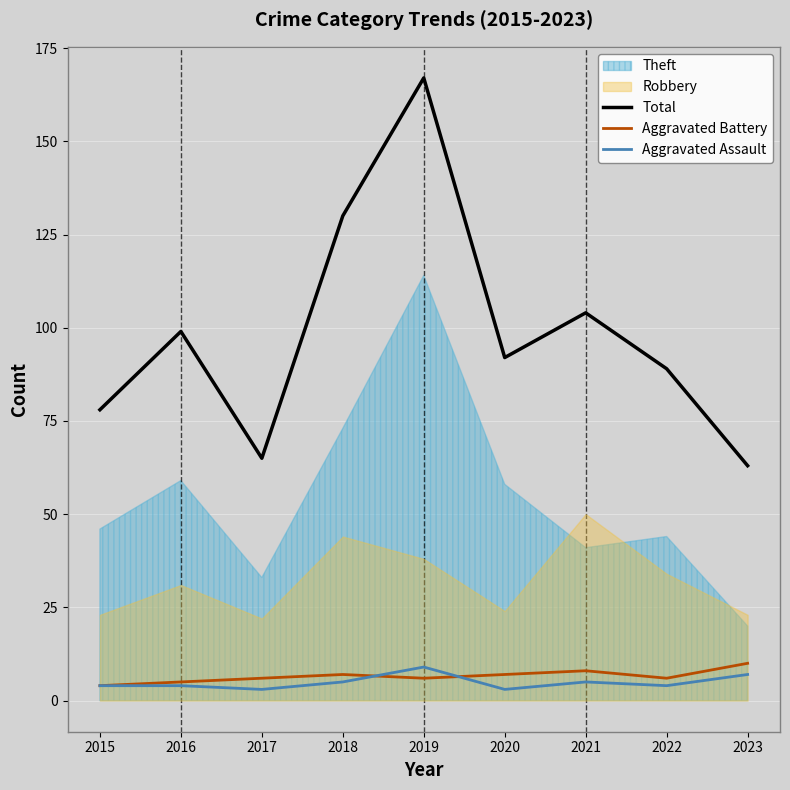

What is the minimum value for Total?

63